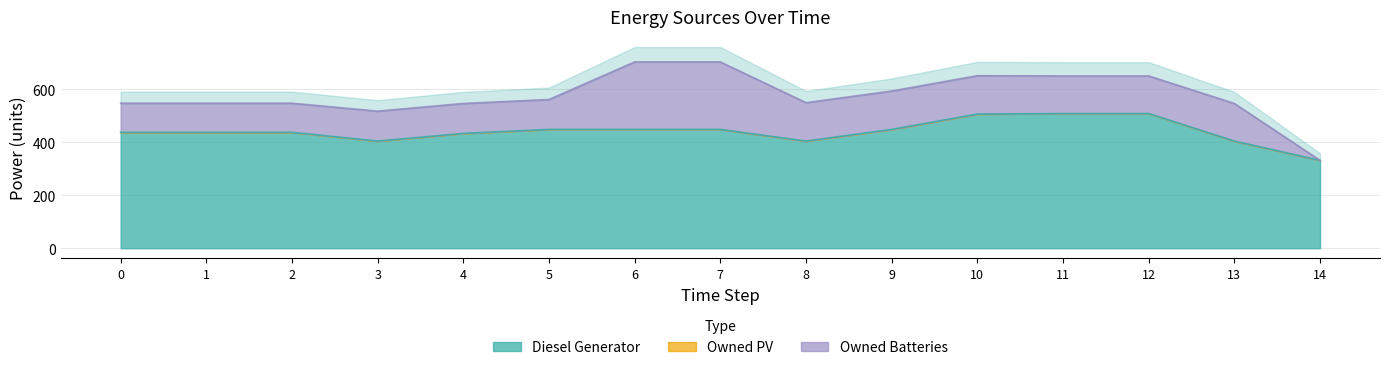

Rank the series at 13 from highest to lowest value.

Diesel Generator, Owned Batteries, Owned PV